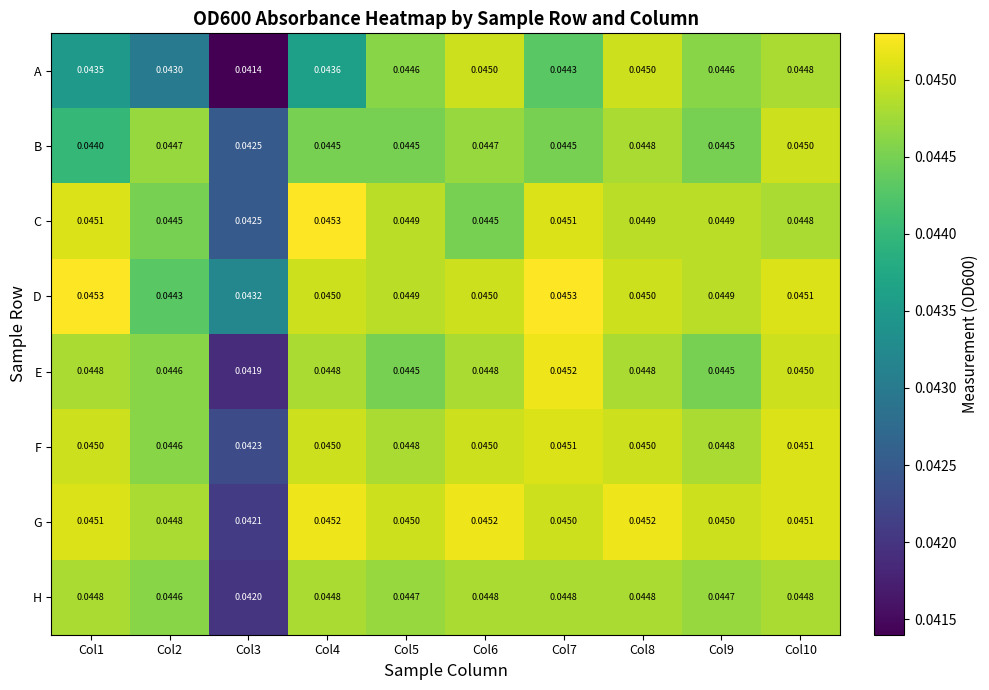

Which series has the largest range (max minus min)?

A